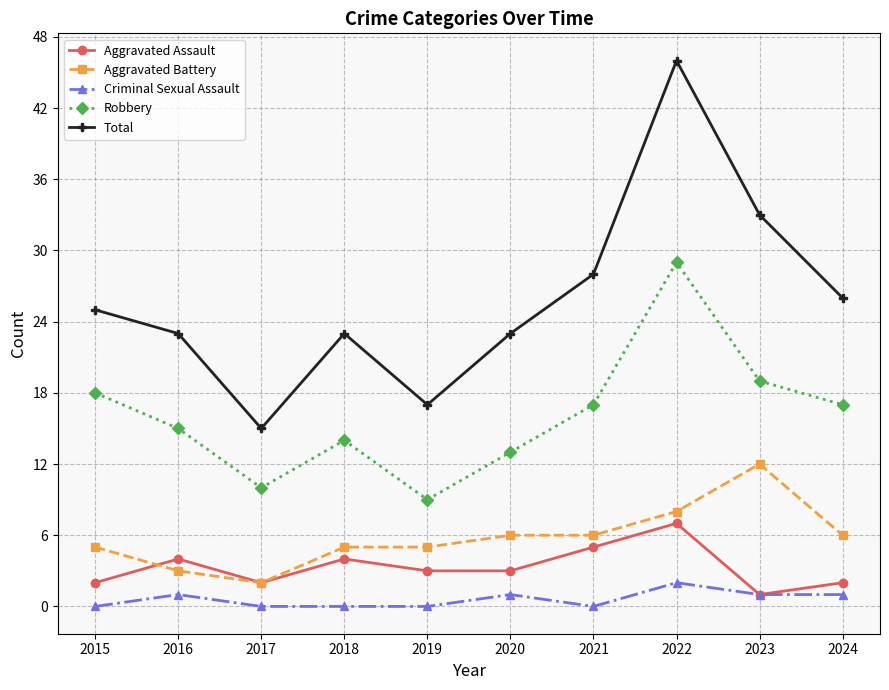

What is the difference between the highest and lowest values at 2021?

28